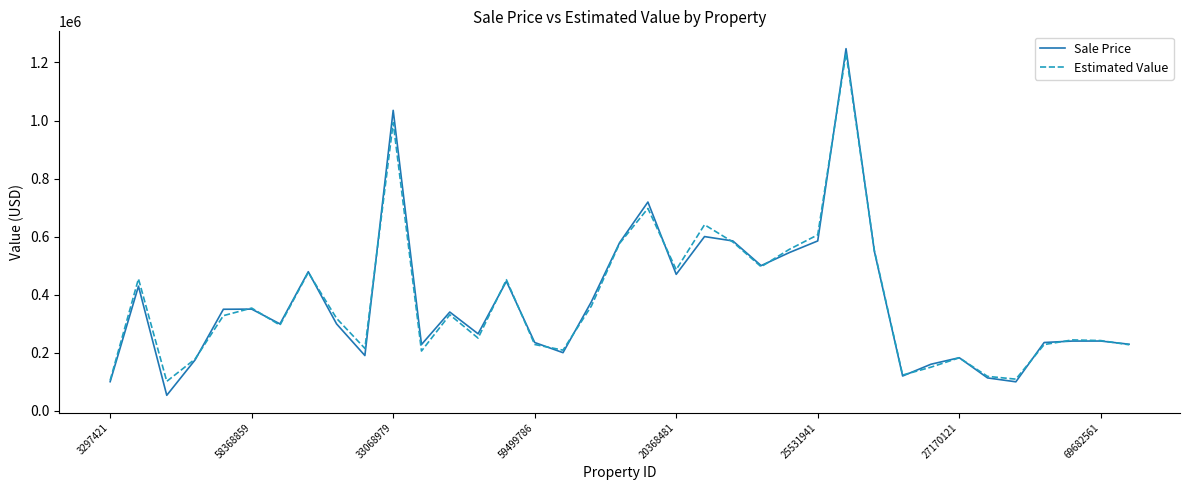

True or false: Sale Price and Estimated Value cross at least once.

True